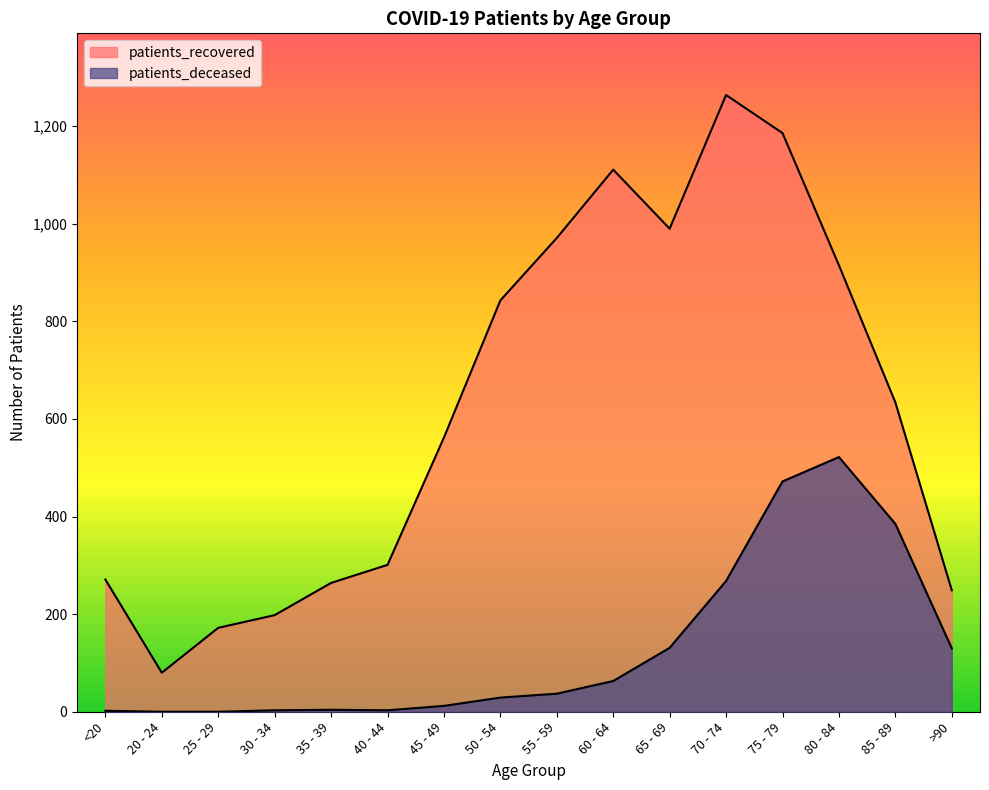

Reading right to left, extract all data points from this chart.

patients_recovered: 249	634	915	1186	1264	990	1111	971	843	562	301	264	198	172	80	271
patients_deceased: 130	385	522	472	268	131	63	37	29	12	3	4	3	0	0	2